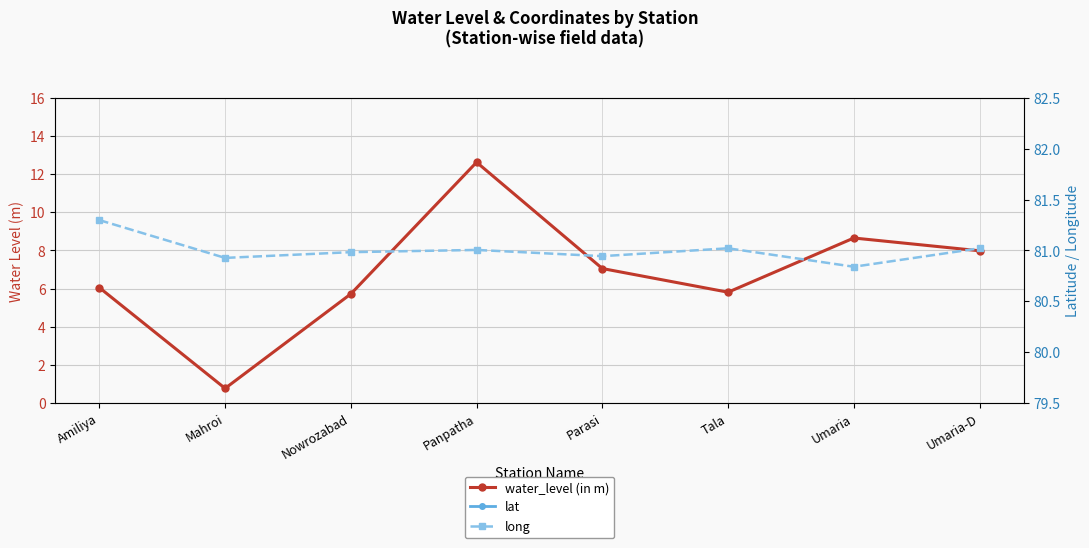

What position from the left is Nowrozabad?

3